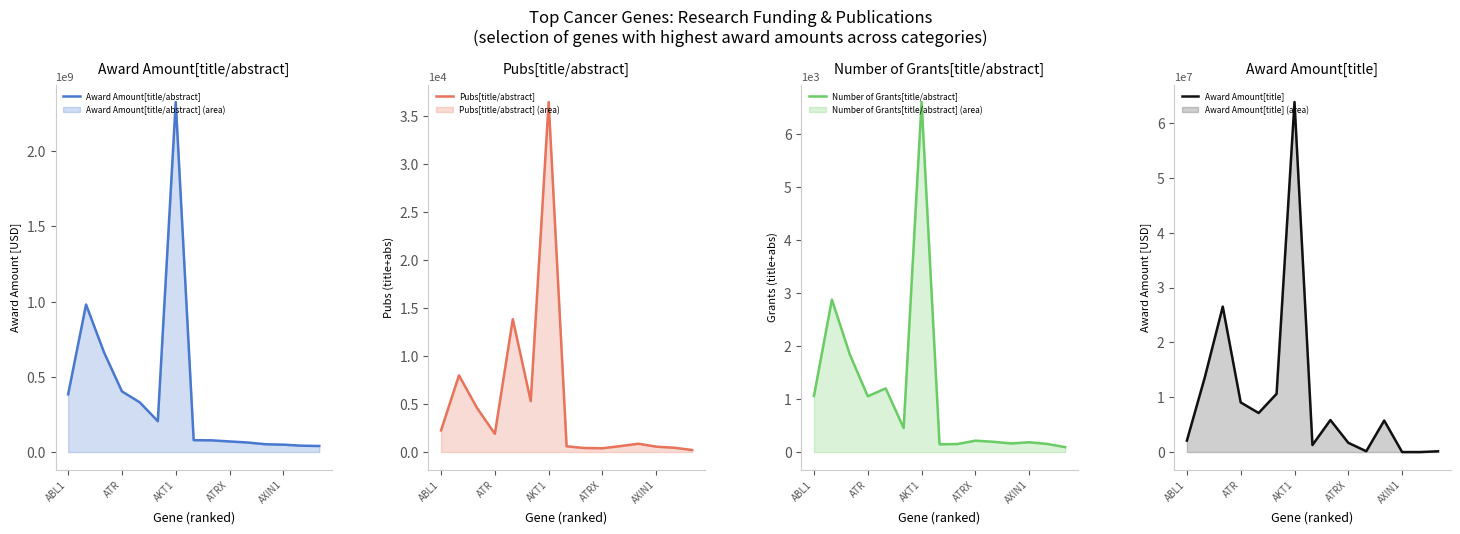

True or false: Award Amount[title/abstract] and Number of Grants[title/abstract] cross at least once.

False